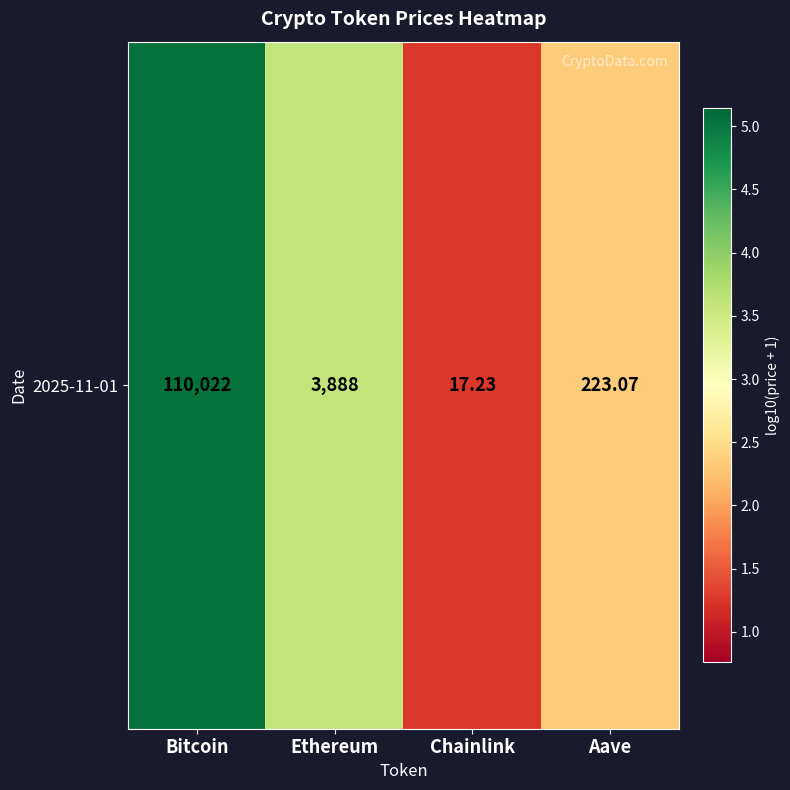

What is the minimum value shown in the chart?

1.3